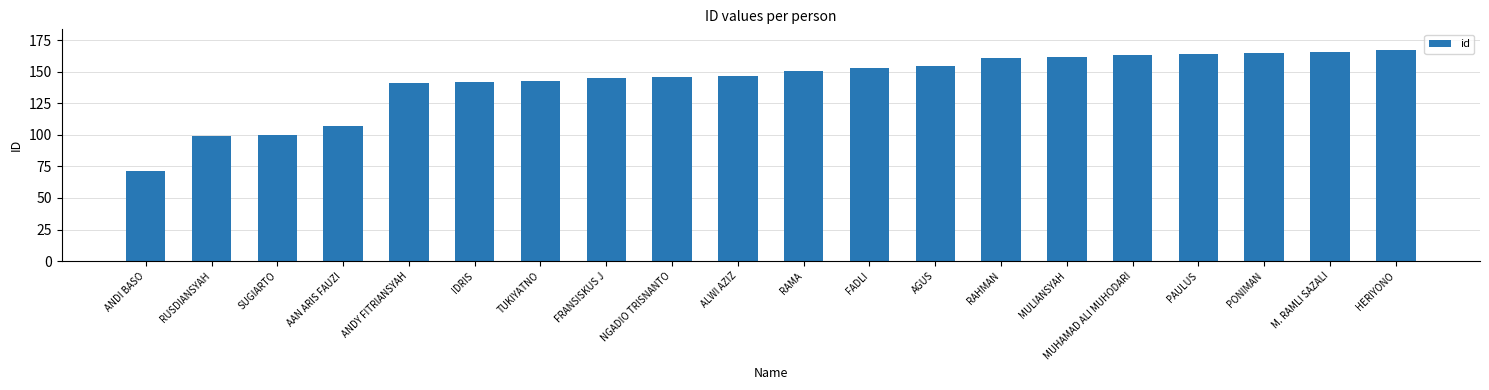

The value at M. RAMLI SAZALI is 166. True or false?

True